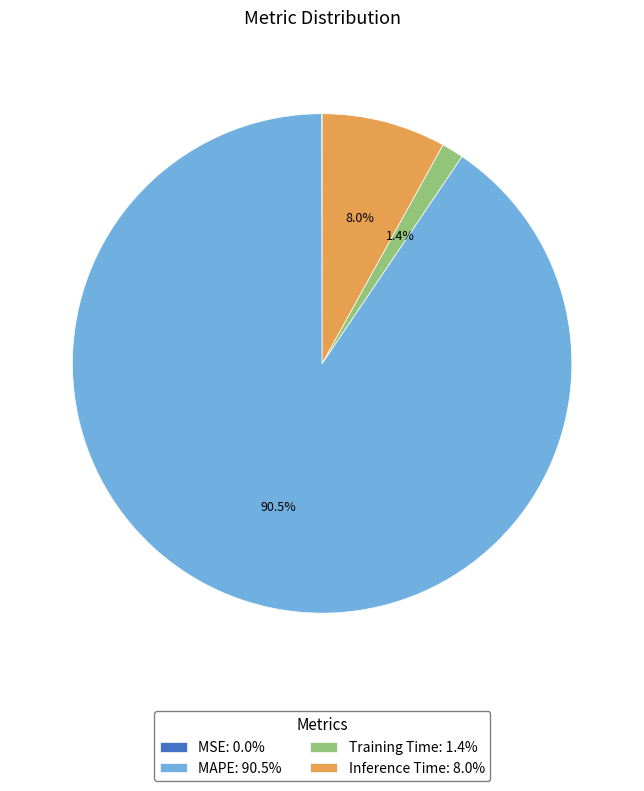

Is there a majority slice in this chart?

Yes